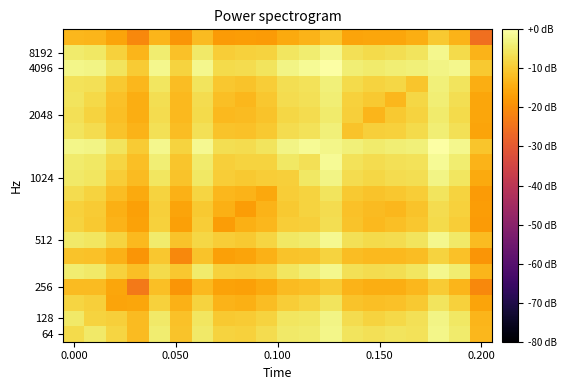

At which category is the sum across all series the highest?

12